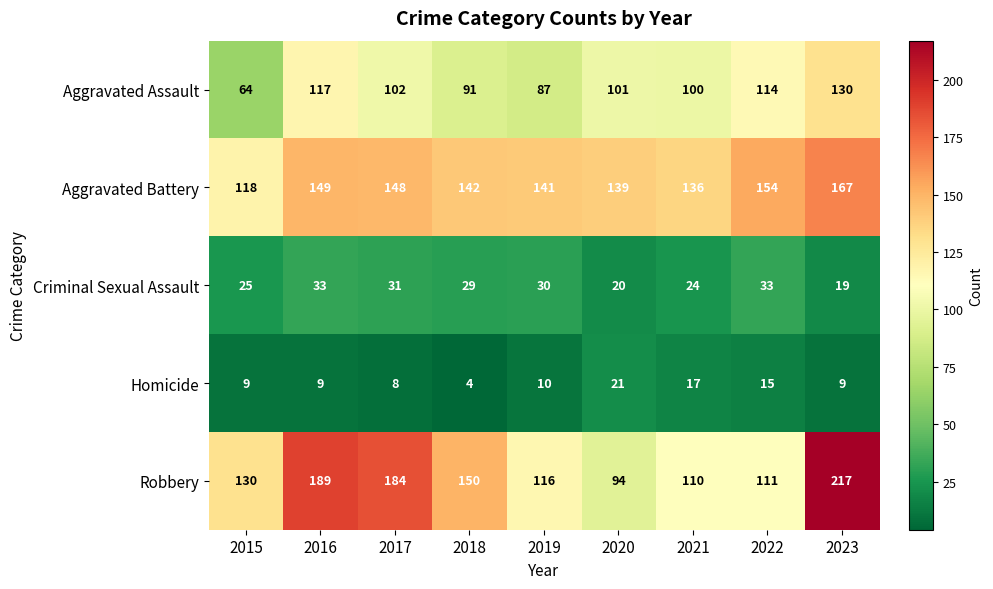

How many data points does each series have?

9